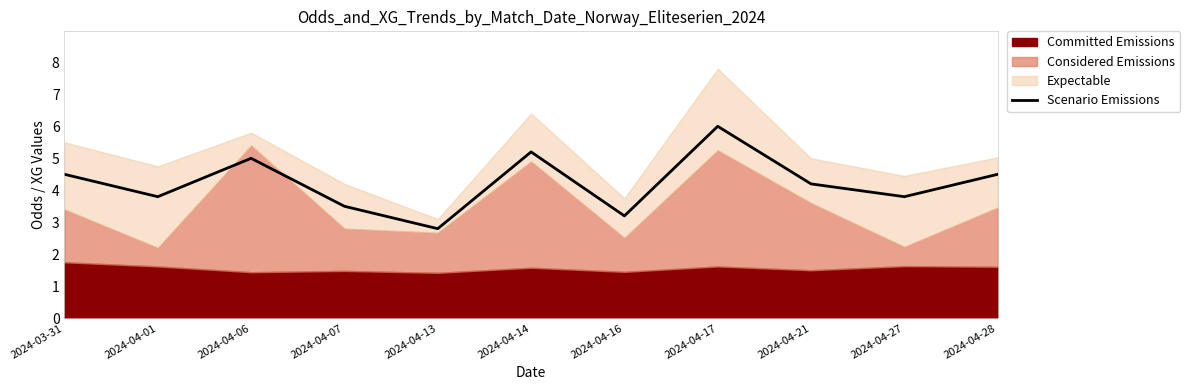

Is it true that the value at 2024-04-21 is 4.2?

True